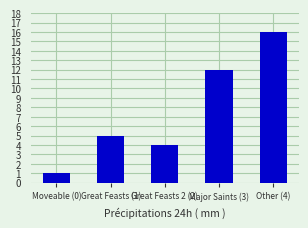

How many data points are less than 5?

2